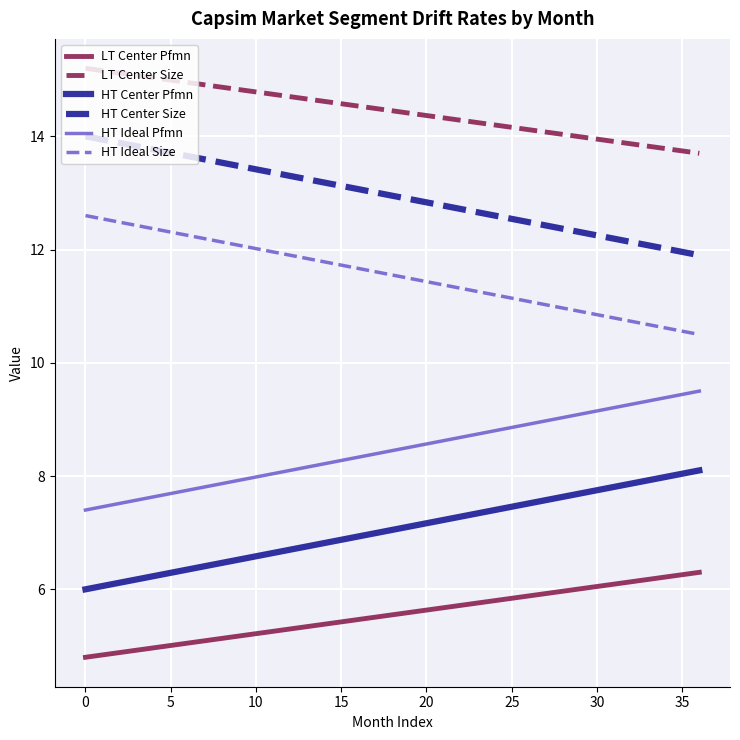

True or false: HT Center Pfmn and LT Center Size cross at least once.

False